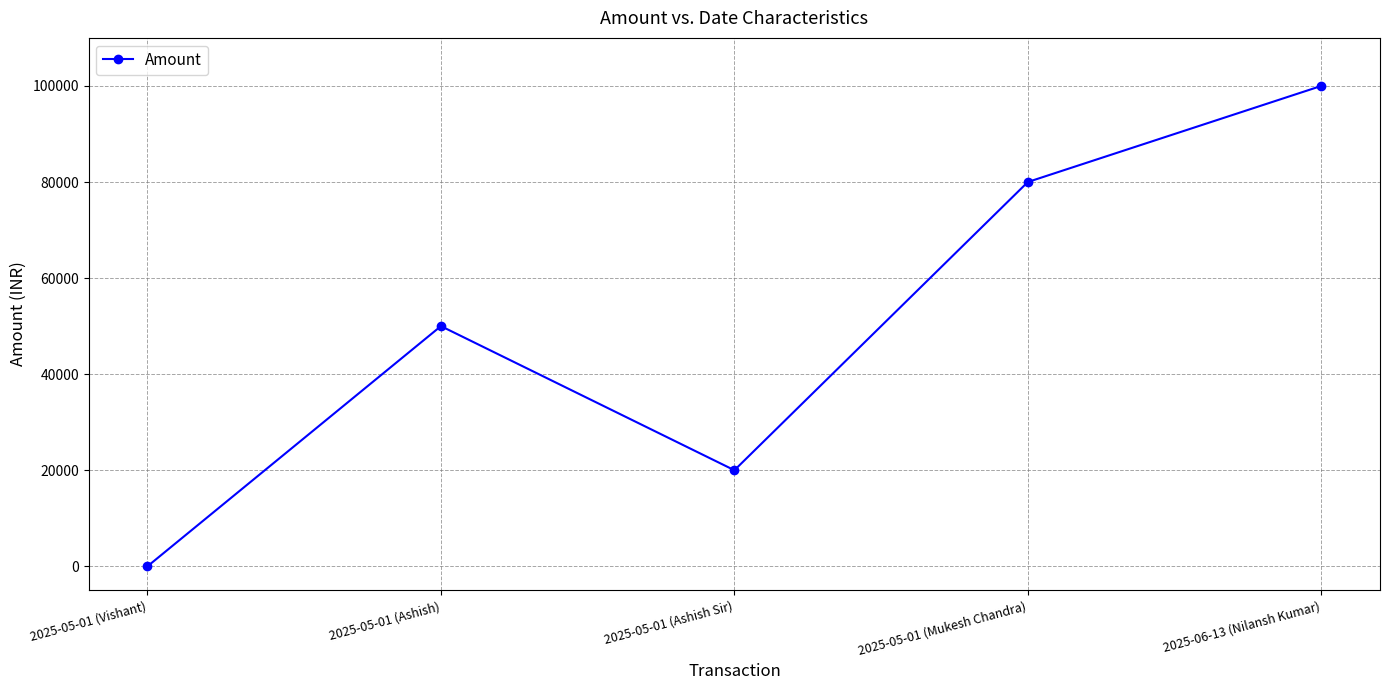

What is the difference between the maximum and second lowest values?

80000